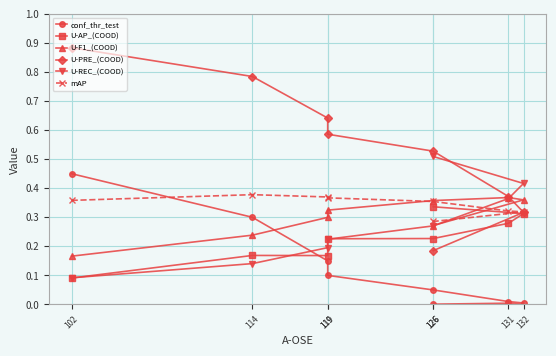

At which category does the chart reach its minimum across all series?

126